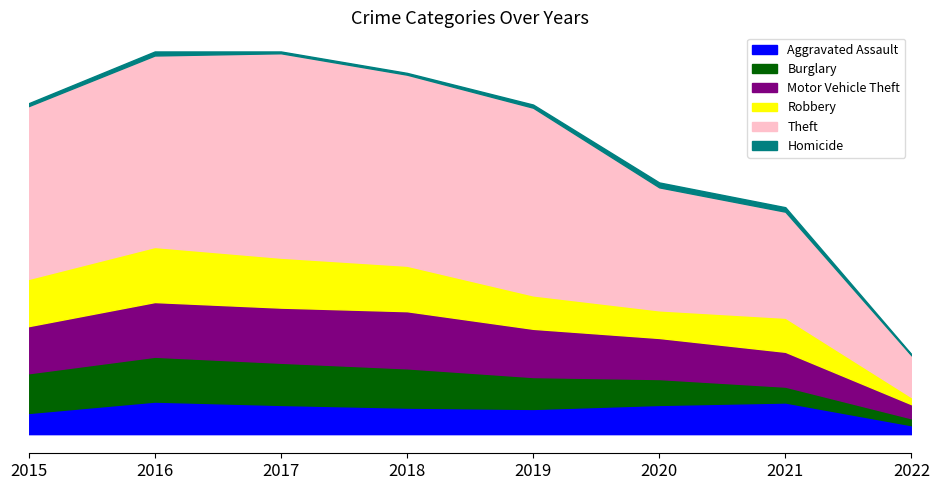

Is it true that Motor Vehicle Theft equals 285 at 2020?

False